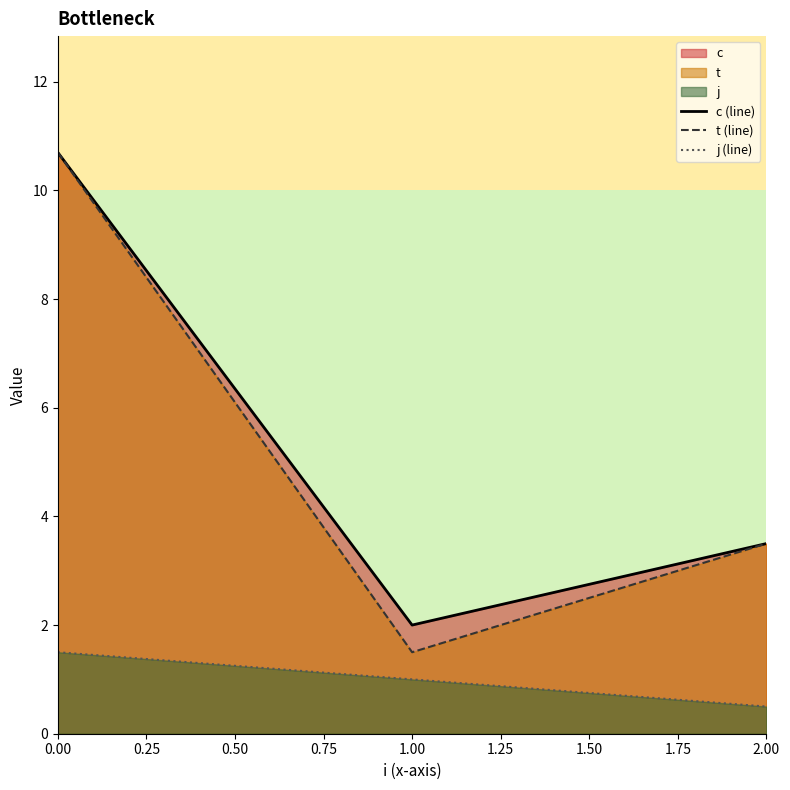

At which category does the chart reach its minimum across all series?

2.00